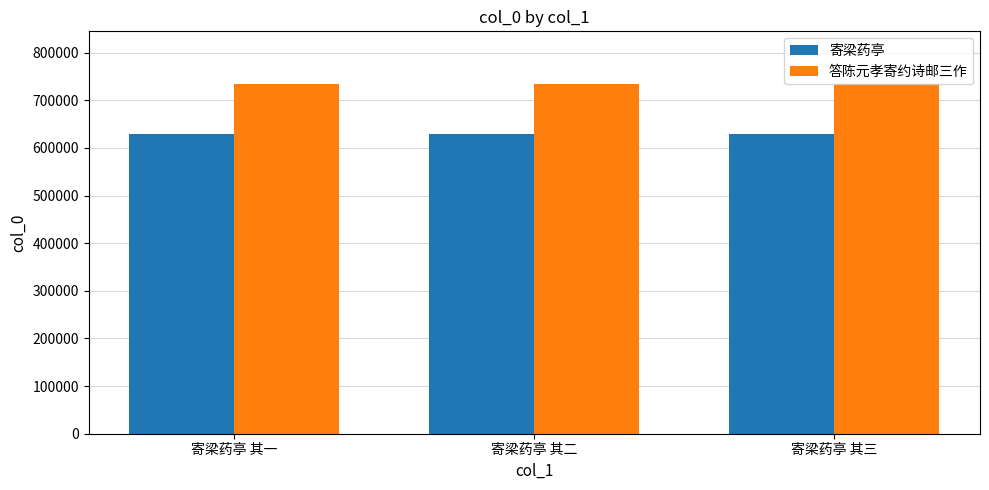

Is the value of 寄梁药亭 at 寄梁药亭 其二 greater than the value of 答陈元孝寄约诗邮三作 at 寄梁药亭 其三?

No